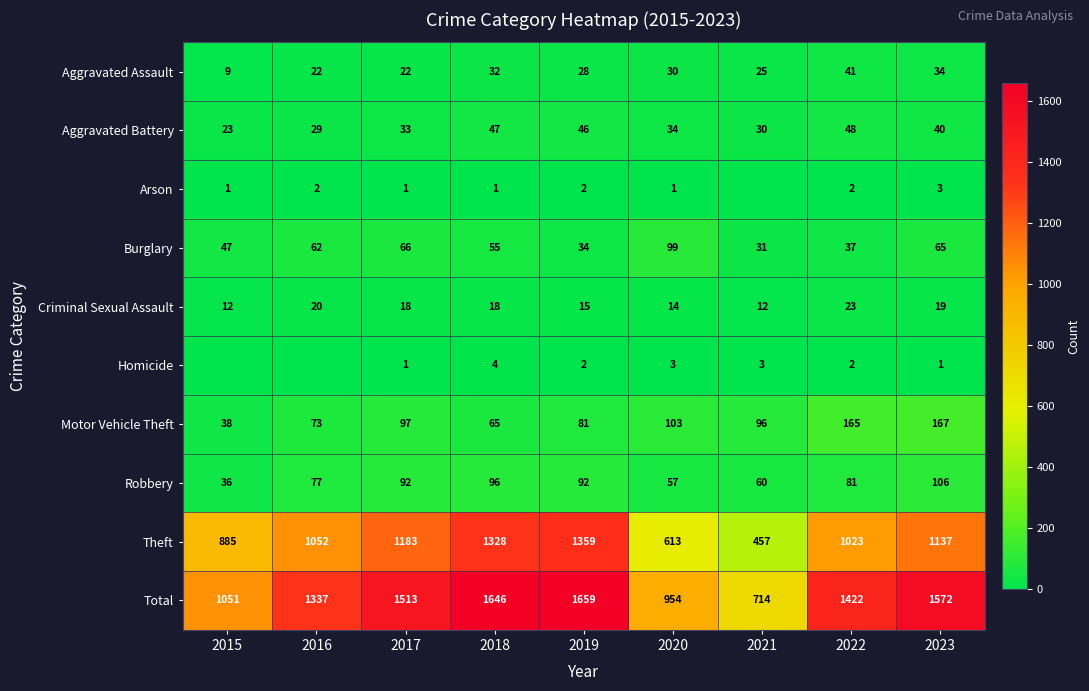

What is the difference between the maximum and minimum values in the Aggravated Assault series?

32